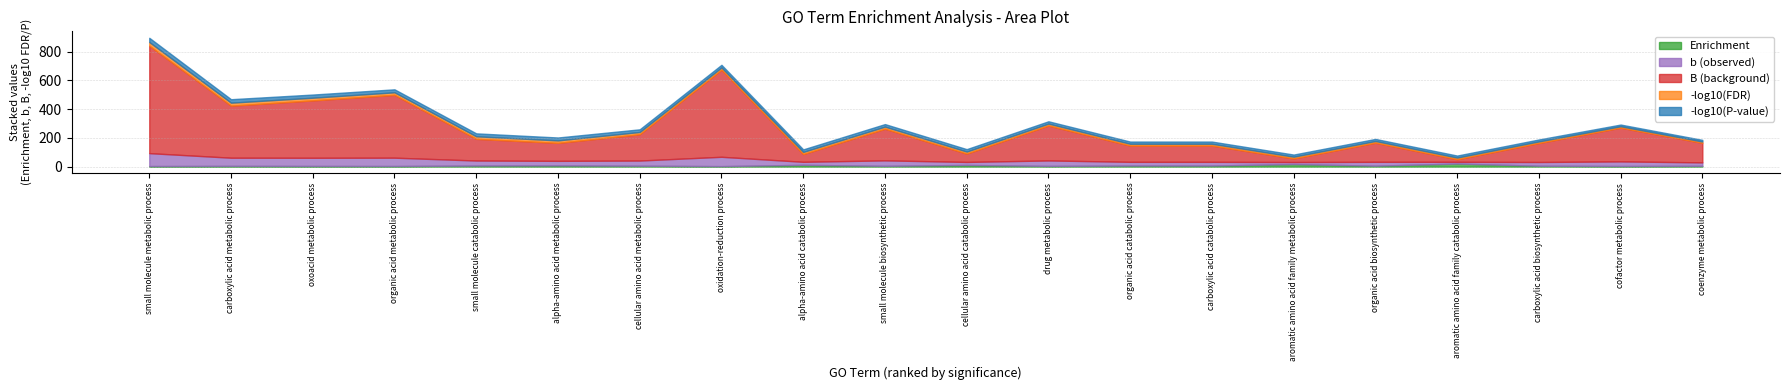

What is the average value of the Enrichment series?

7.8